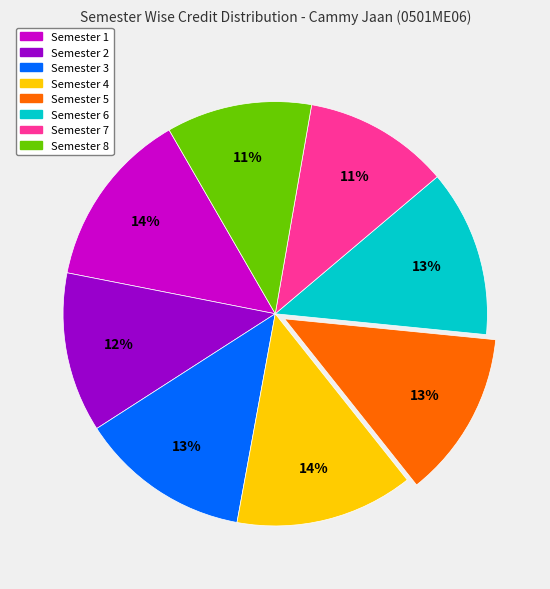

Does any single category account for the majority?

No